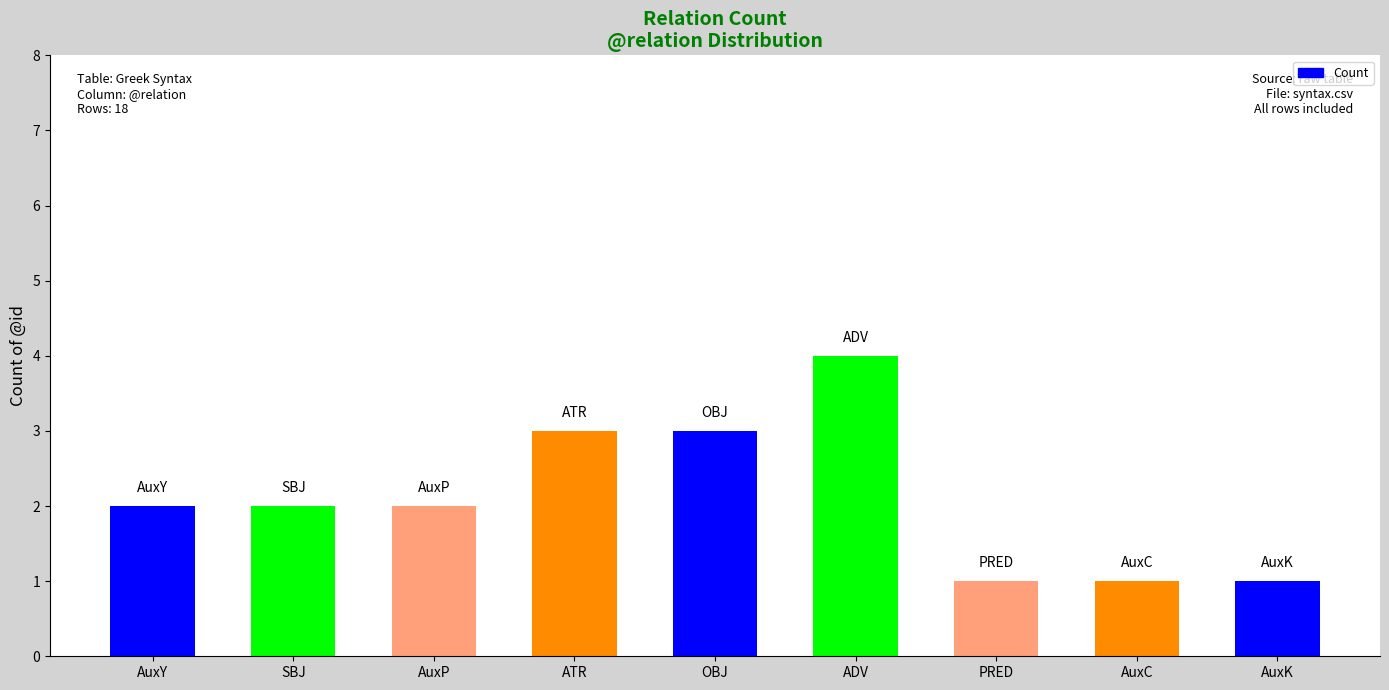

At which category does the chart reach its peak across all series?

ADV